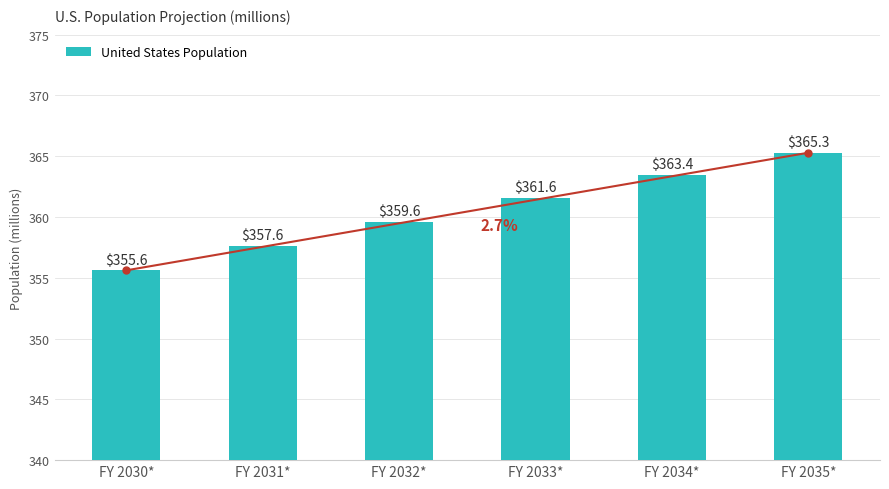

The value at FY 2033* is 528.2. True or false?

False